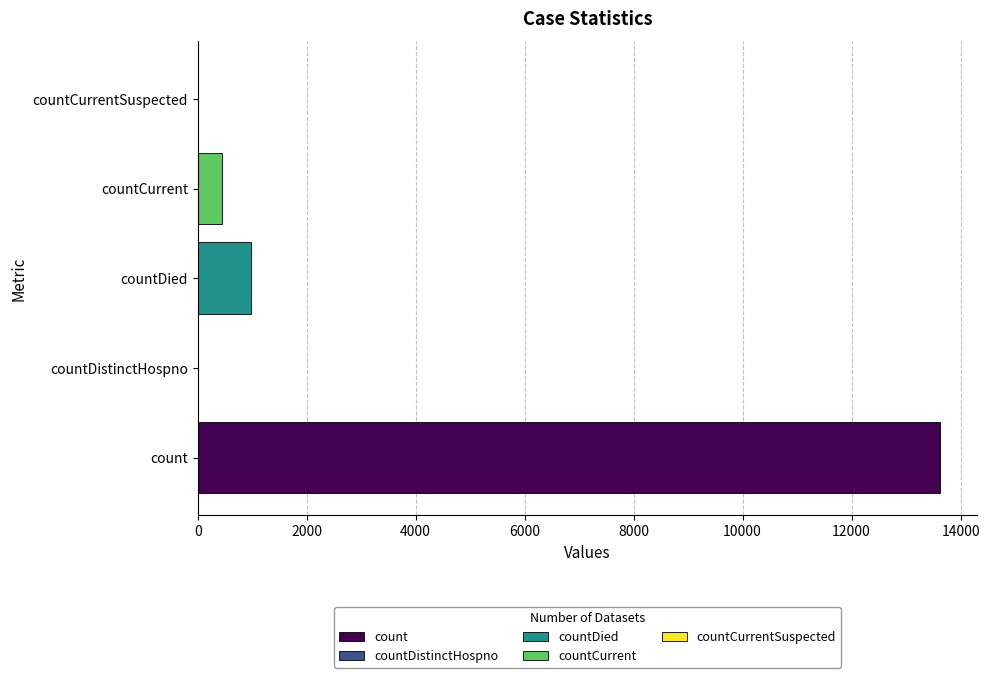

Which label corresponds to the largest value in the chart?

count